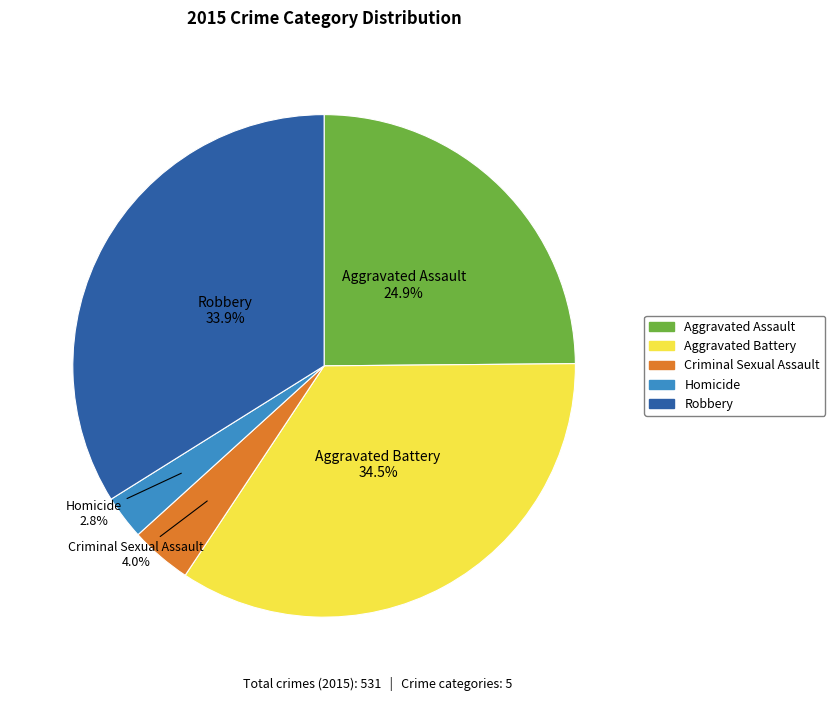

Which slice is the largest?

Aggravated Battery